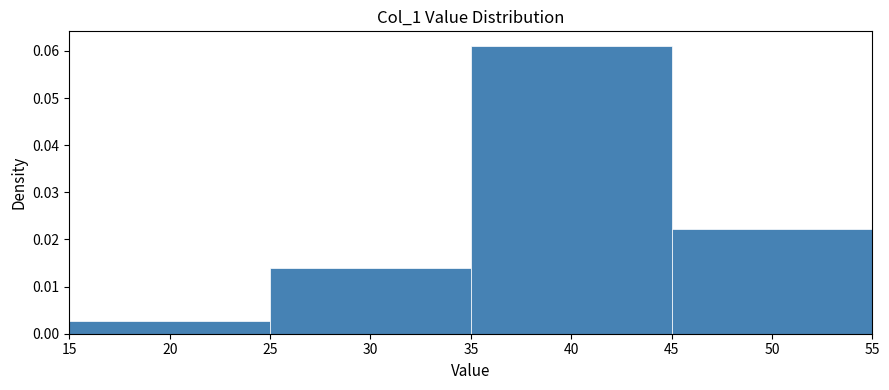

Reading left to right, transcribe this chart: for each bar, give the range it covers on the x-axis and its height. The values are not printed on the chart, so give them approximately, as read against the axis.

15 to 25: 0.003
25 to 35: 0.014
35 to 45: 0.061
45 to 55: 0.022